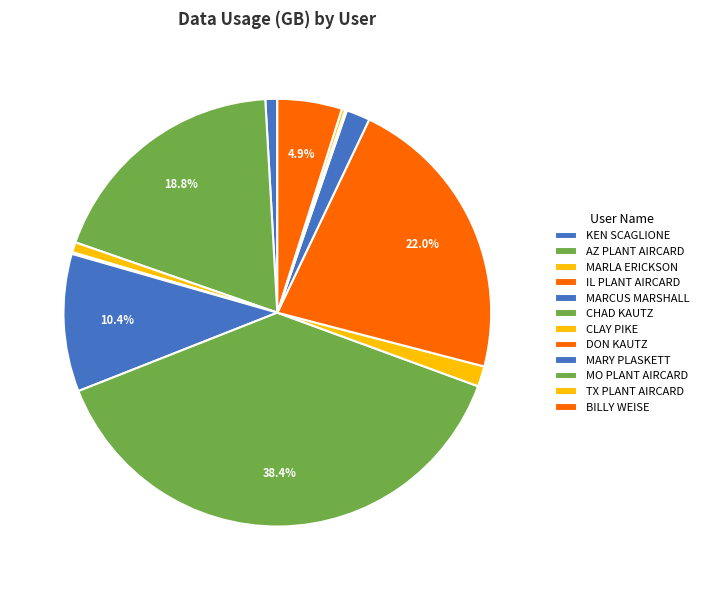

To the nearest percent, what percentage of the pie is MARLA ERICKSON?

1%